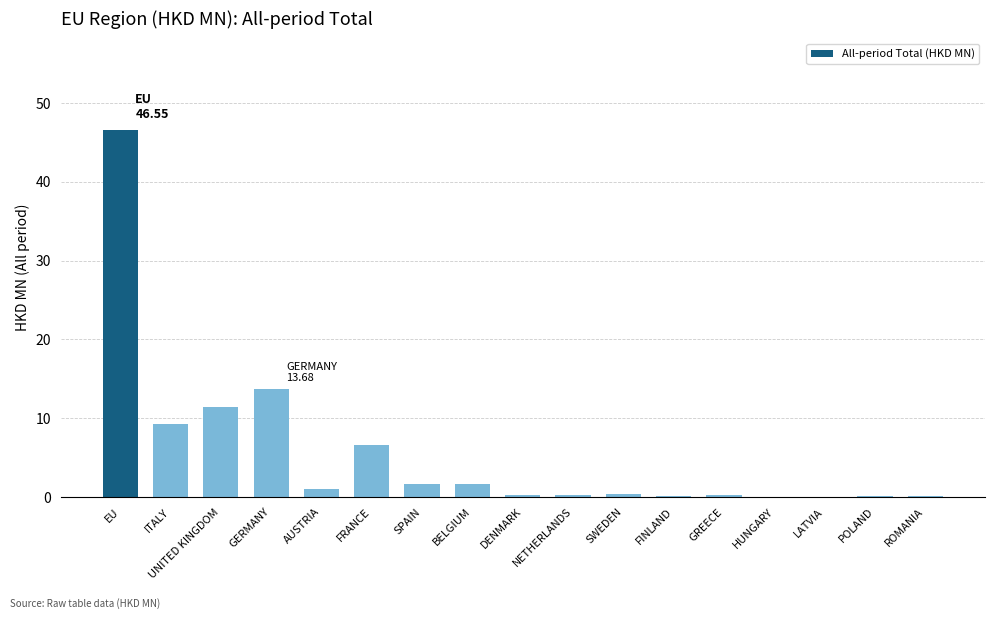

At which category does the chart reach its peak across all series?

EU